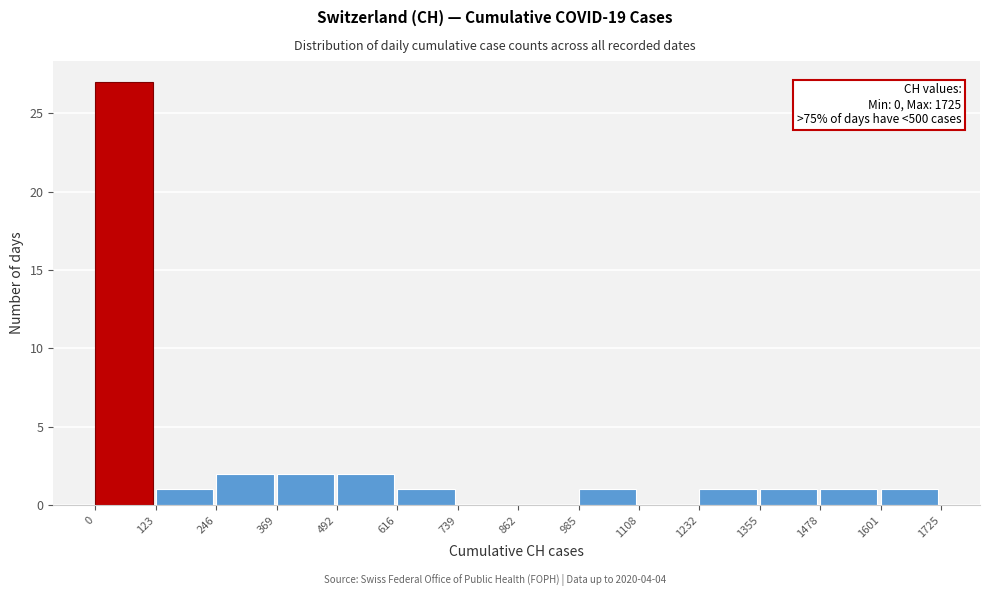

Over which range of the x-axis is the bar tallest?

0 to 123